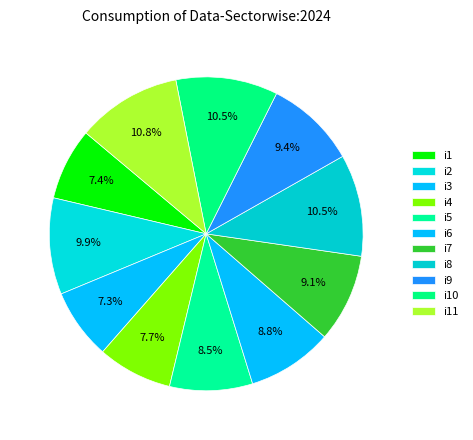

How many segments does this pie chart have?

11